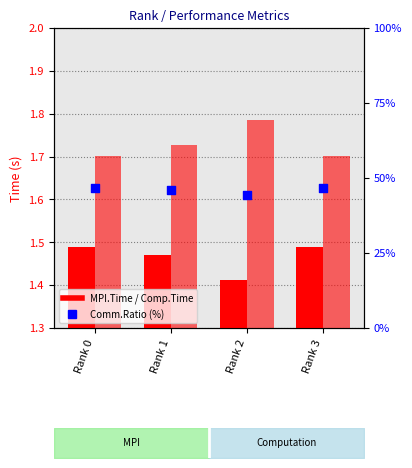

Which series has the largest total across all categories?

Comm.Ratio